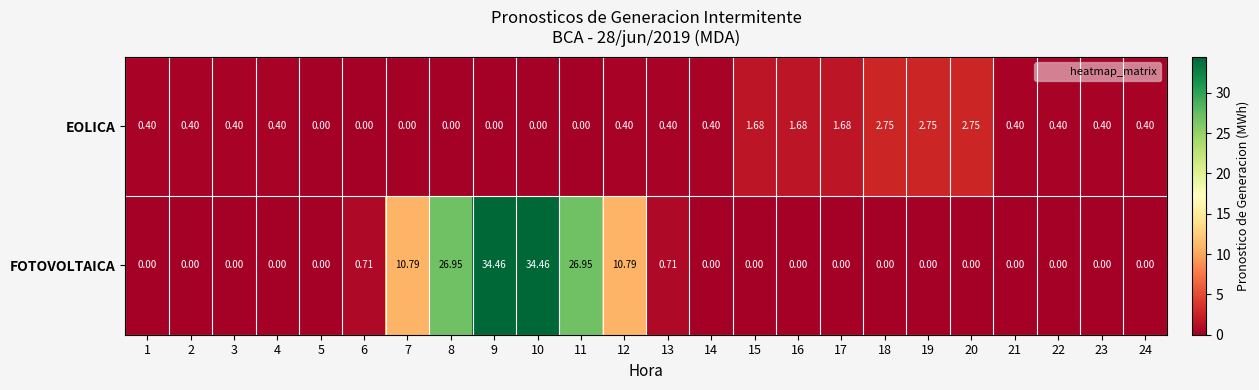

What is the total value across all series at 24?

0.4